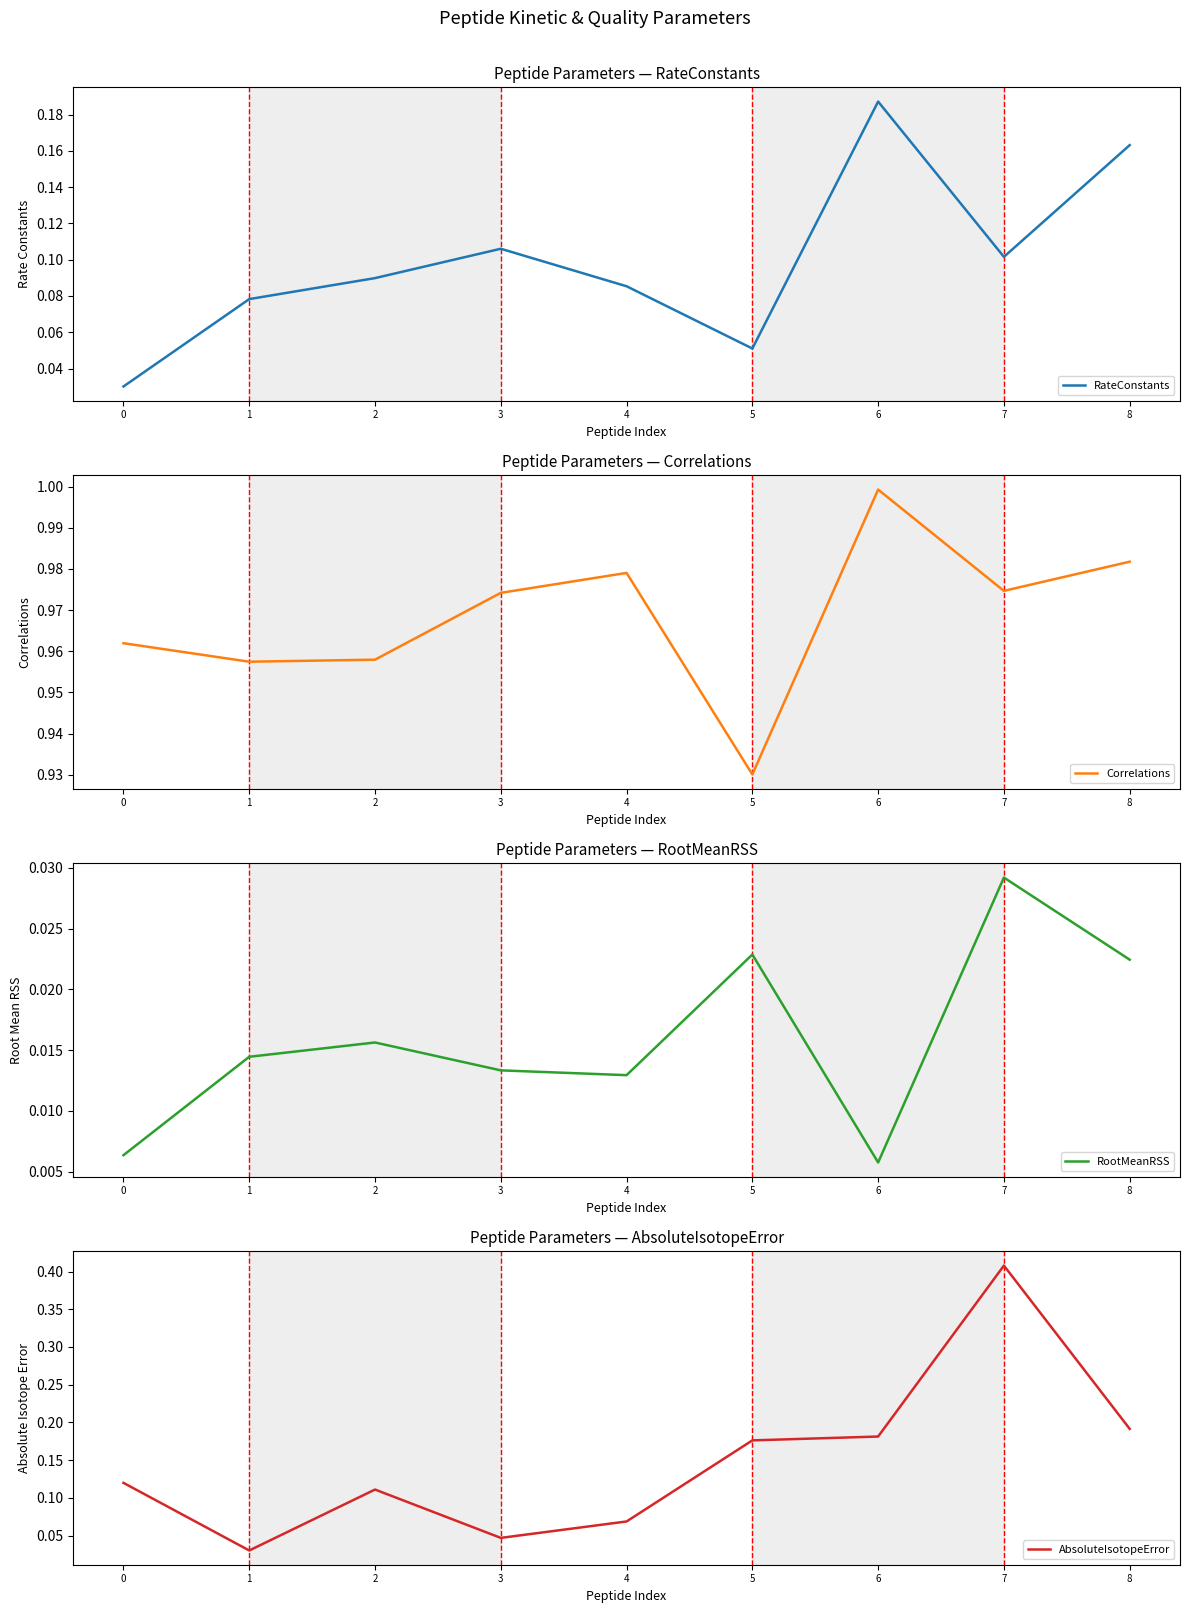

True or false: AbsoluteIsotopeError and Correlations intersect in this chart.

False